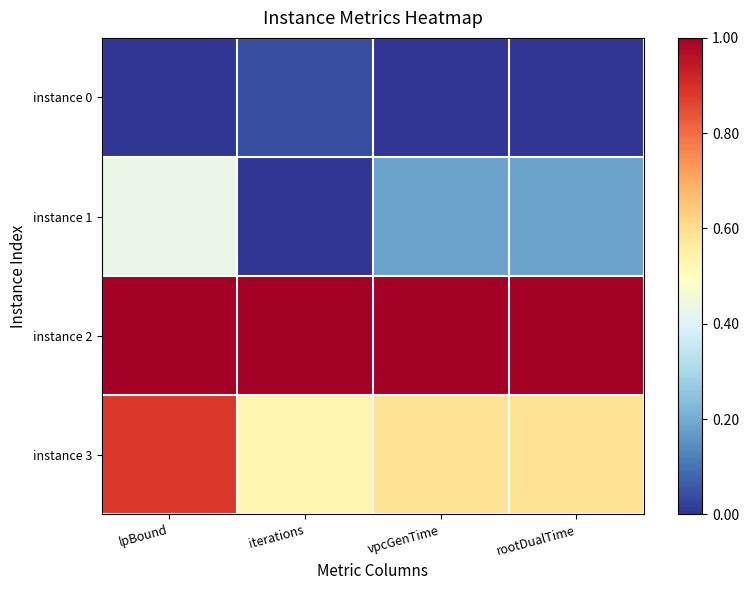

Which series has the widest spread of values?

instance 1